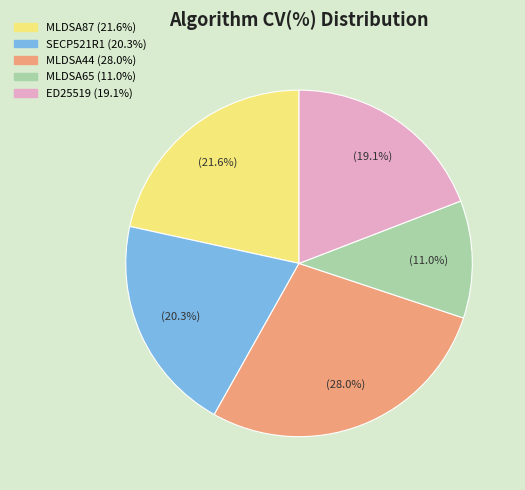

Is there a majority slice in this chart?

No